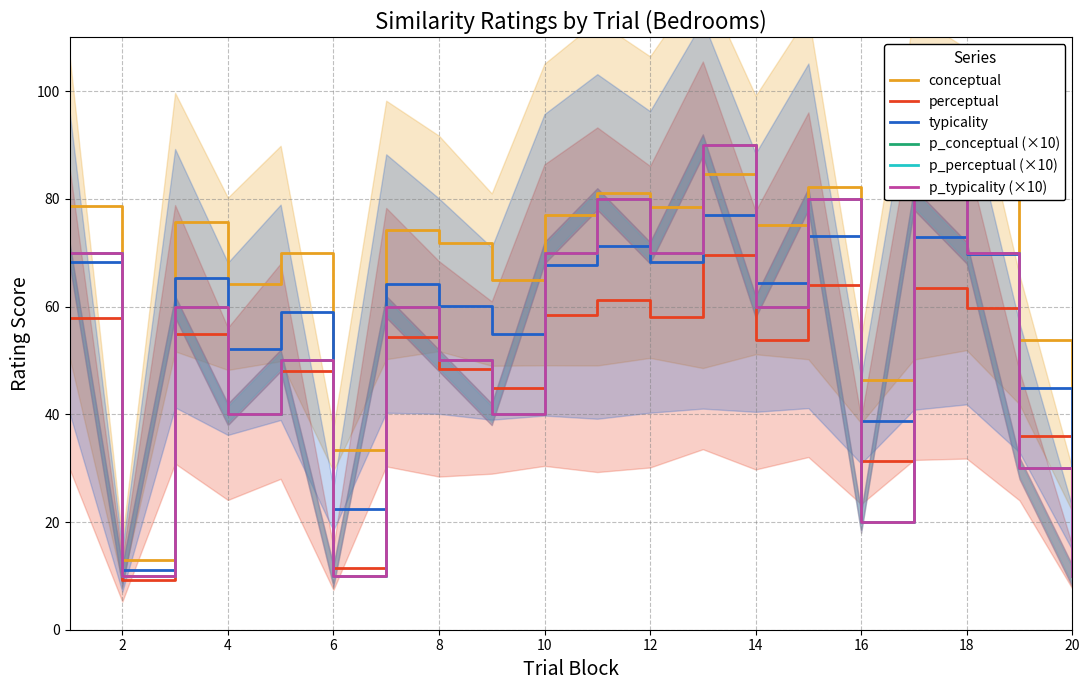

At which label is p_perceptual (×10) closest to 50?

8